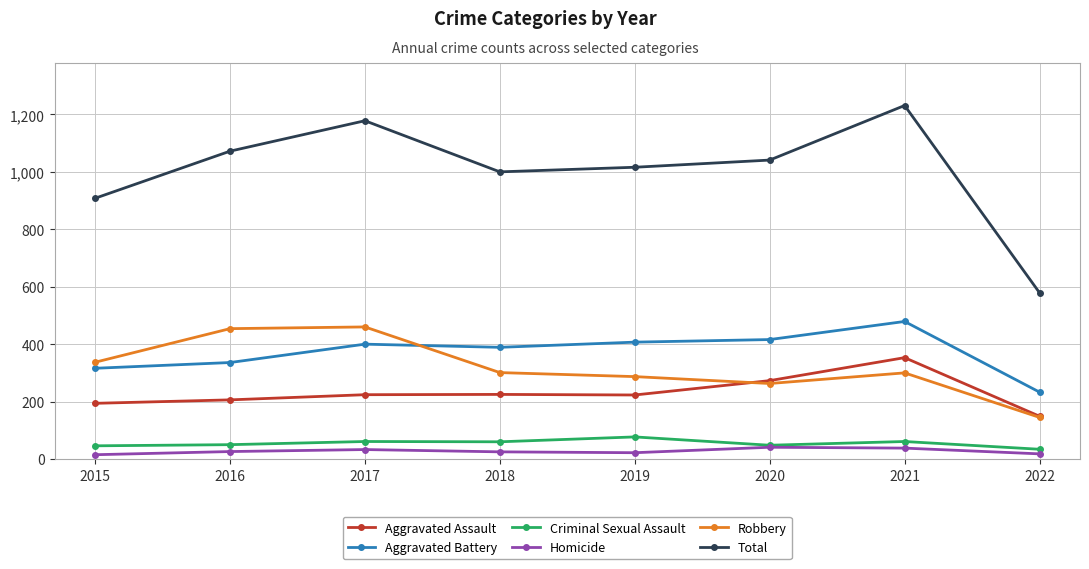

At how many categories does at least one series exceed 566?

8